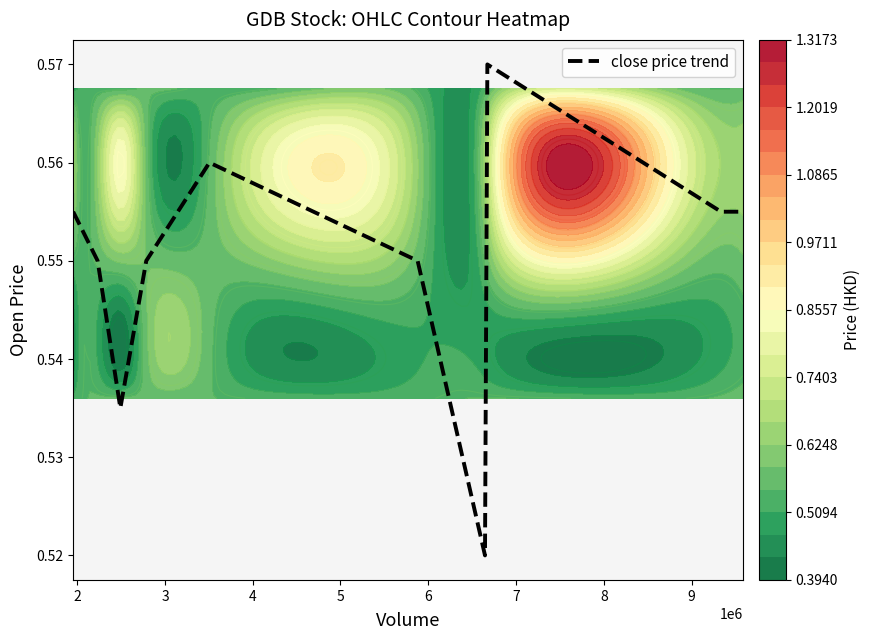

The value at 1 is 0.9. True or false?

False